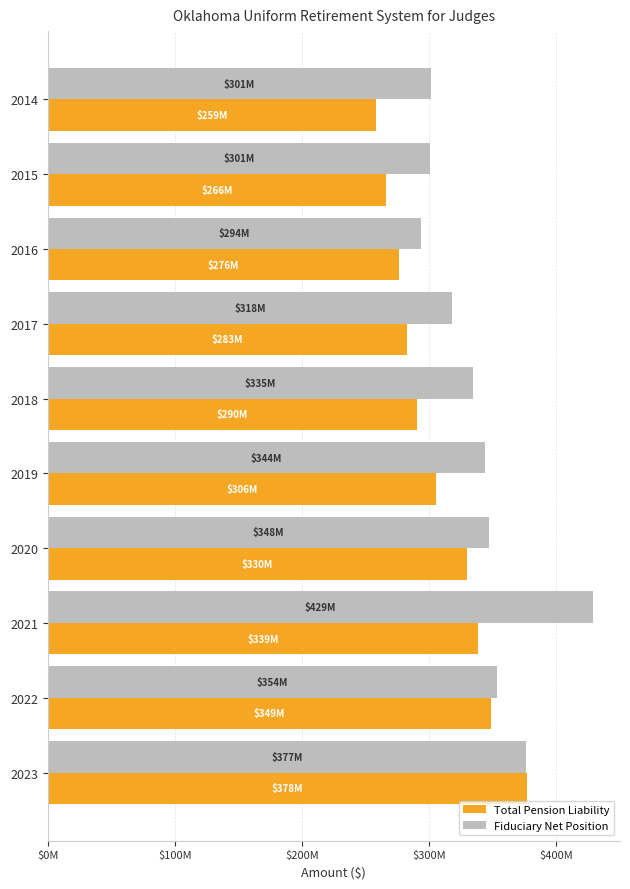

What are all the series names shown in the legend?

Total Pension Liability, Fiduciary Net Position